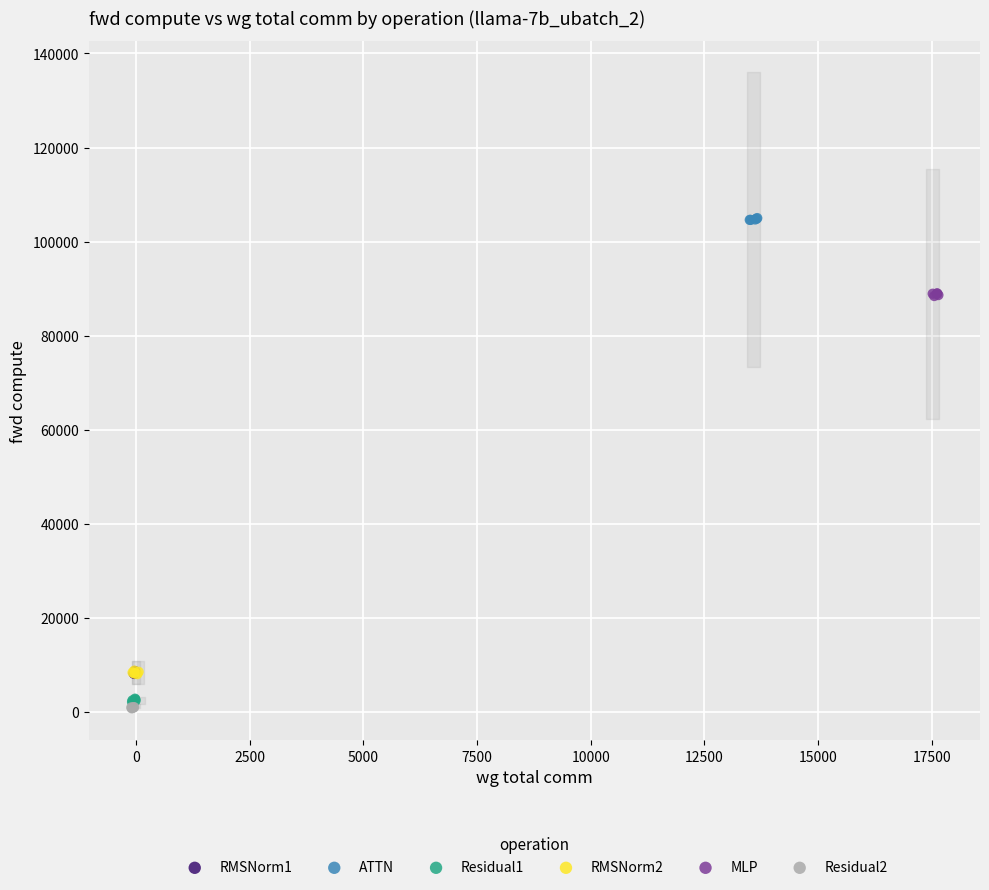

Which series reaches the maximum Y coordinate?

ATTN